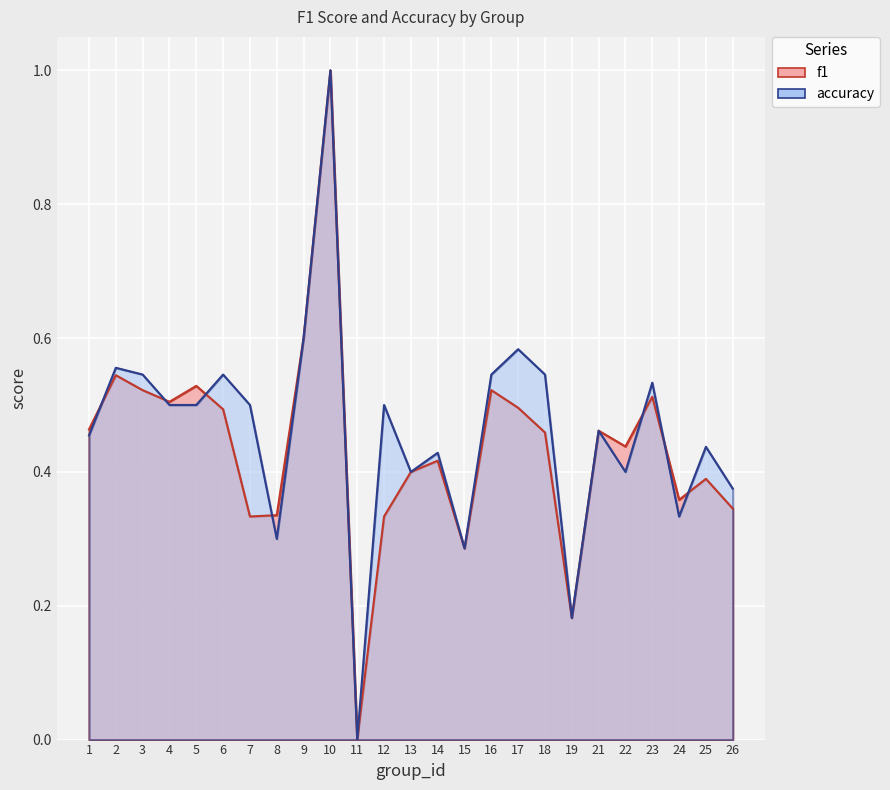

What is the average value of the f1 series?

0.4